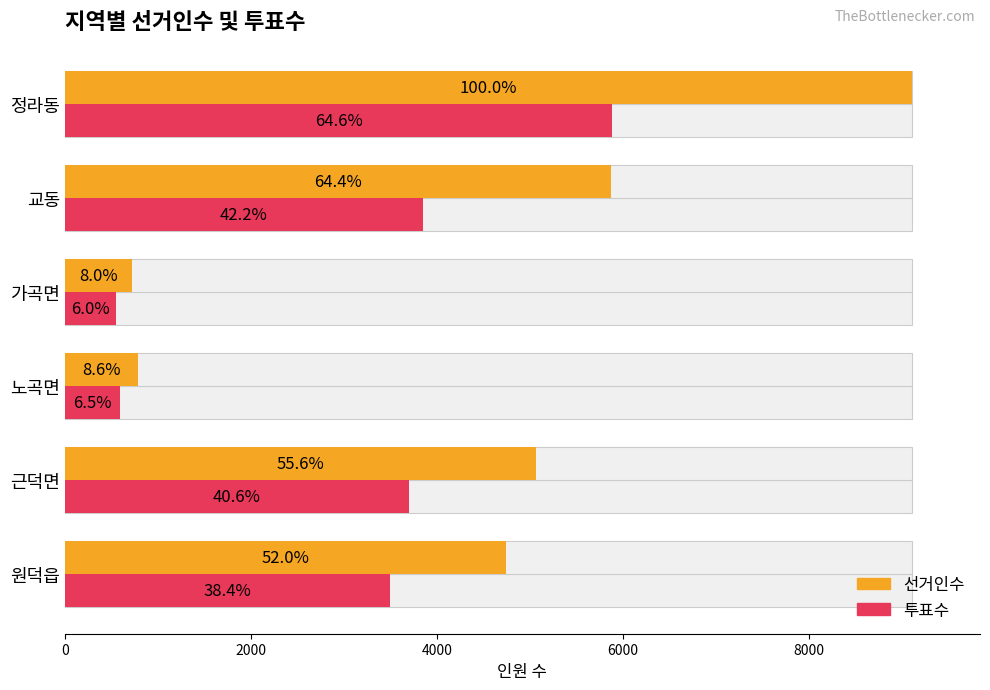

What is the smallest value displayed?

548